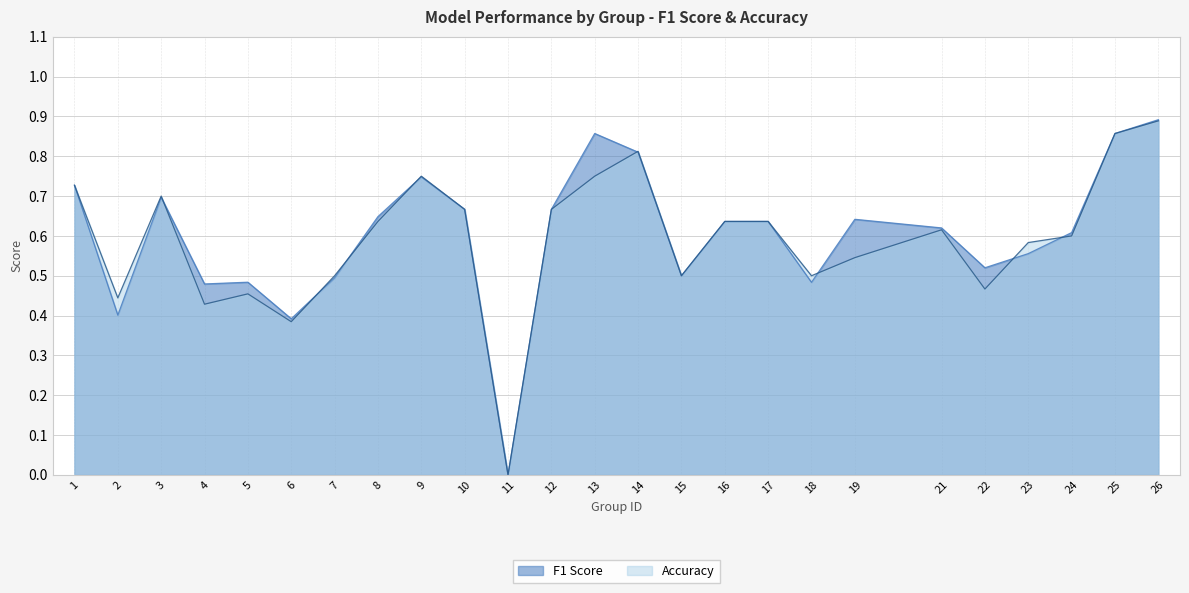

At which category is the sum across all series the highest?

26